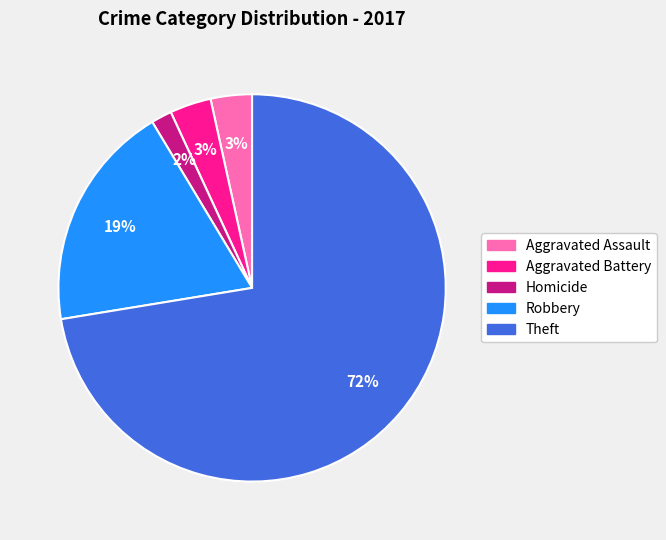

Combined, do Robbery and Aggravated Assault account for over 50%?

No